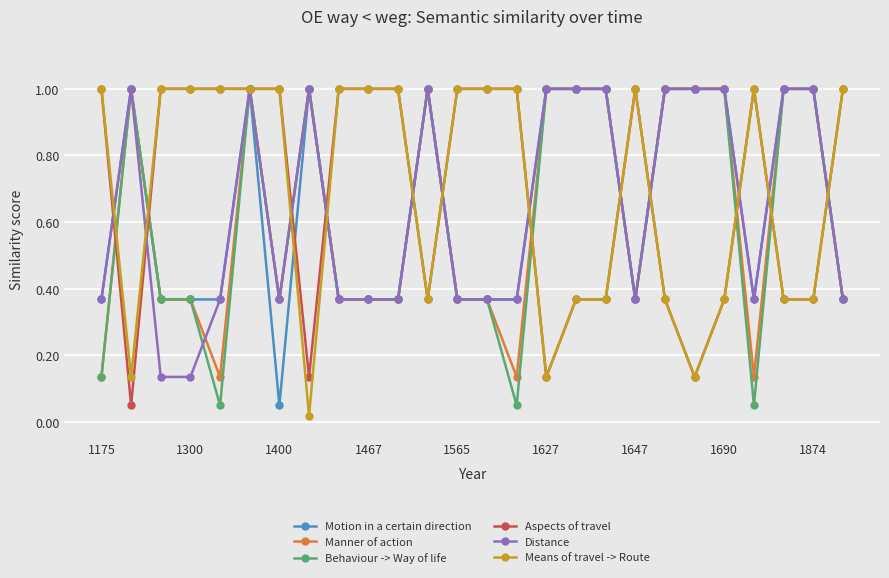

What is the maximum value for Means of travel -> Route?

1.0